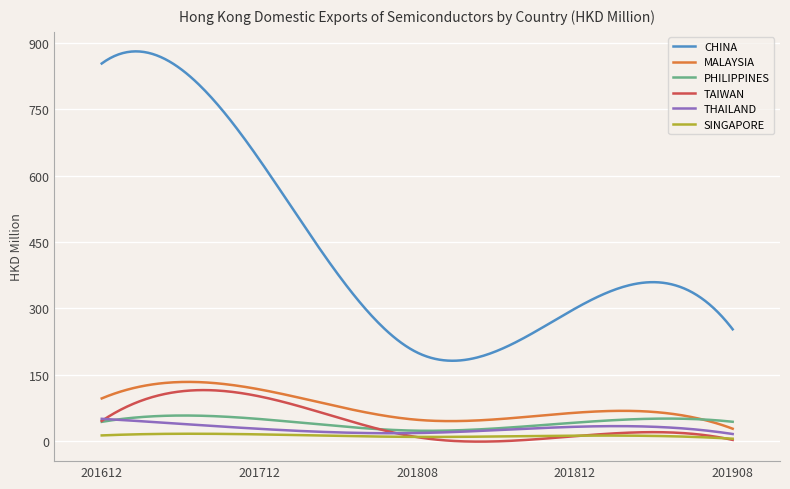

True or false: TAIWAN and CHINA cross at least once.

False